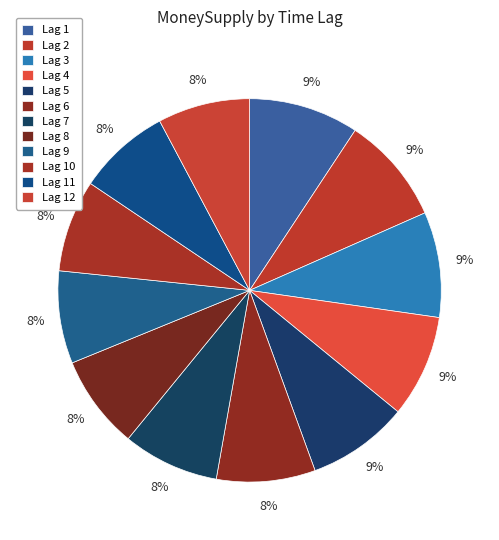

To the nearest percent, what is the average slice percentage?

8%